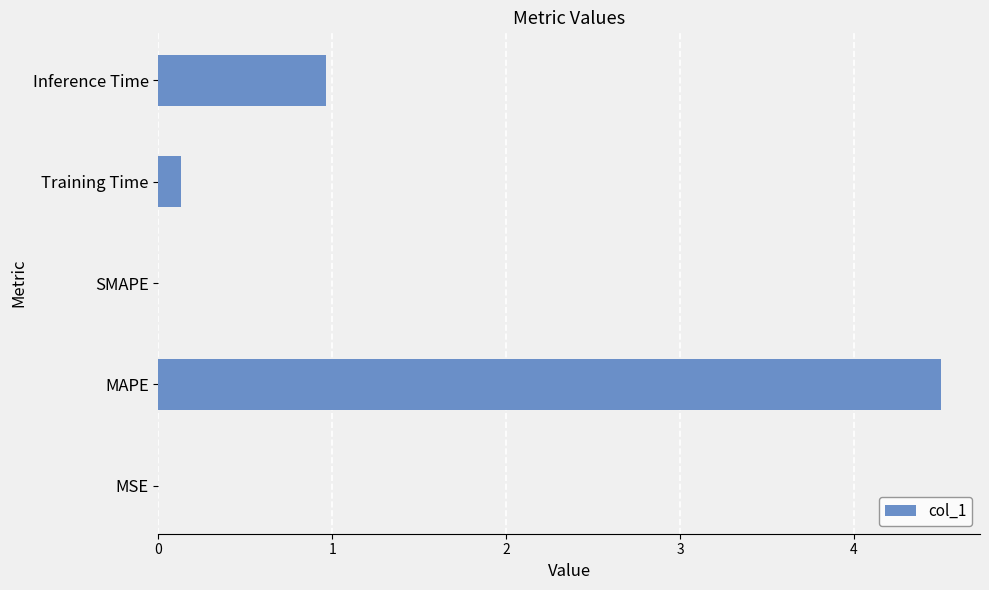

How many categories are shown in the chart?

5